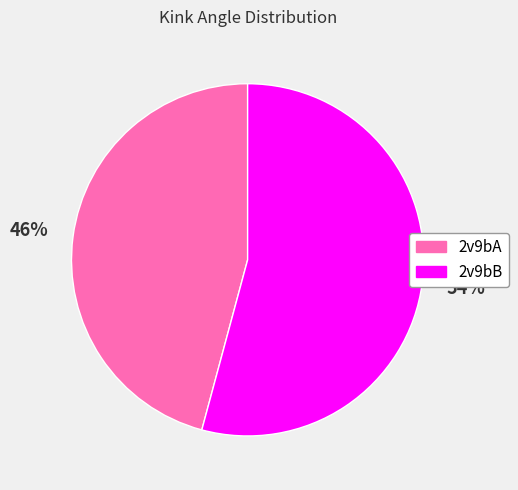

What is the ratio of the value at 2v9bB to the value at 2v9bA?

1.2